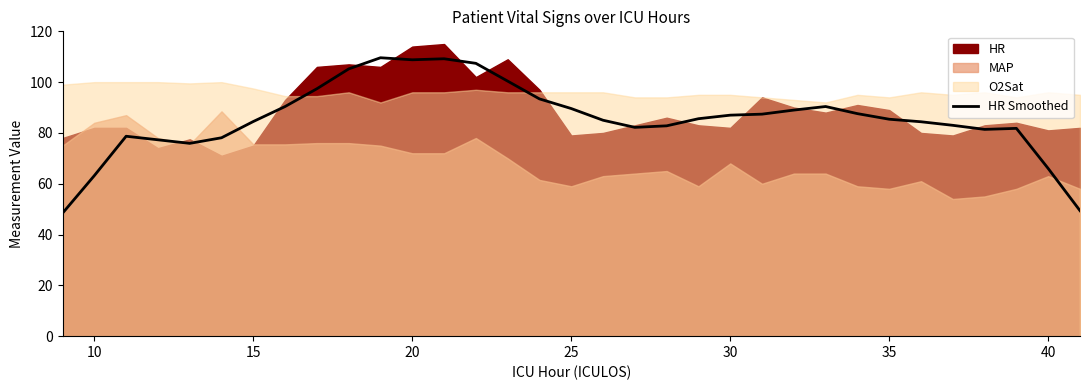

How many values exceed 85?

18